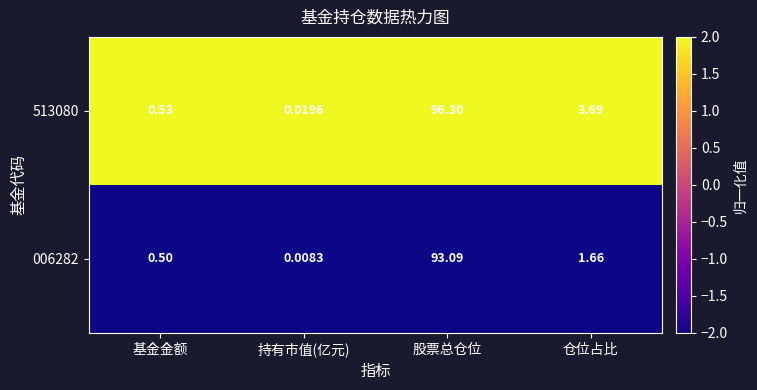

List the labels in order of 006282 value, largest first.

股票总仓位, 仓位占比, 基金金额, 持有市值(亿元)